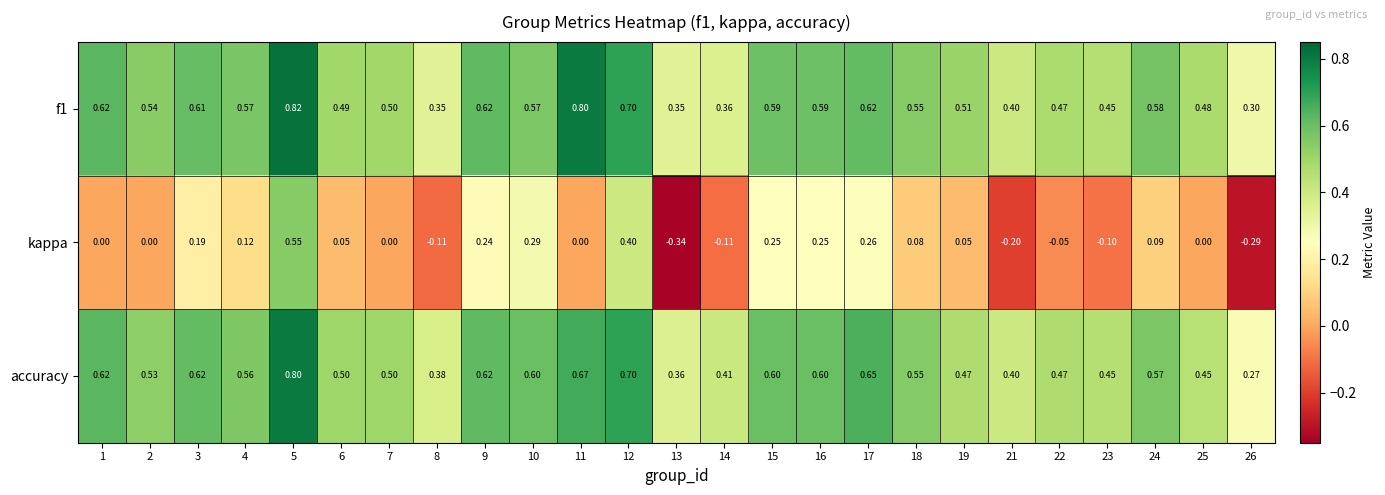

List the series in order of their peak value, lowest first.

kappa, accuracy, f1